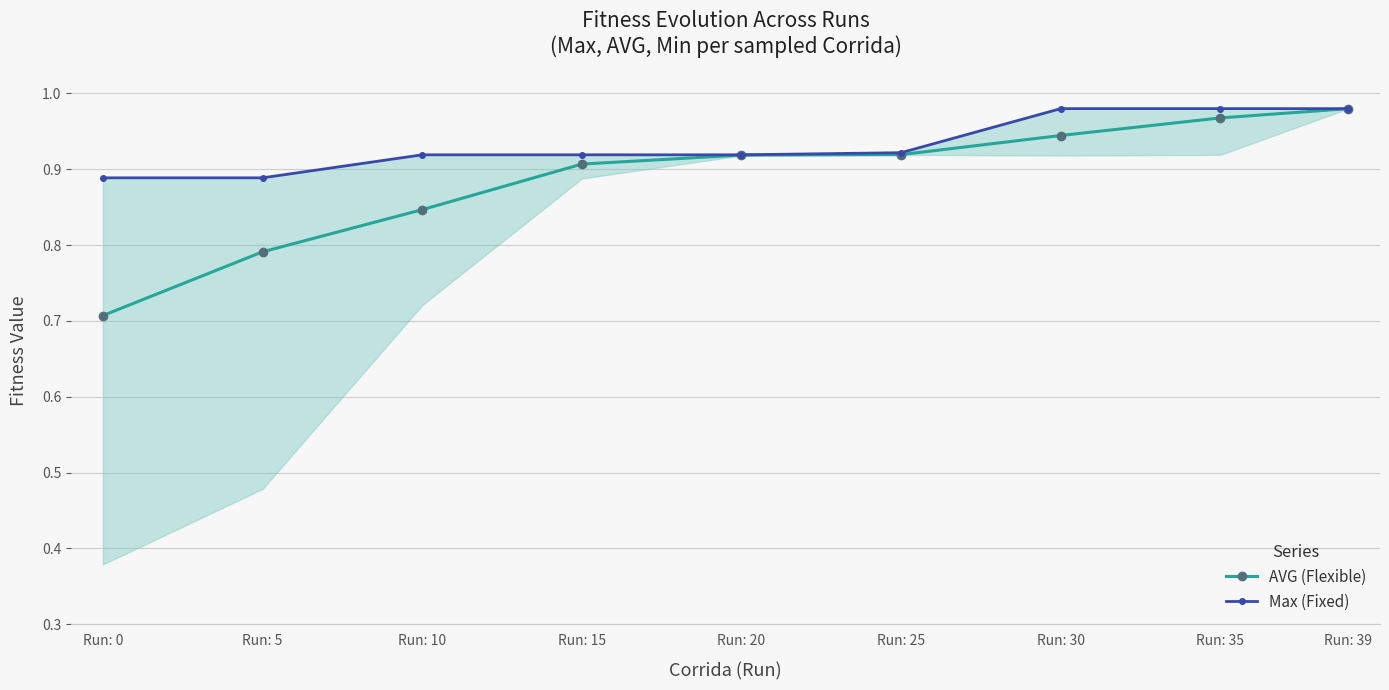

Rank the series by their maximum value, from lowest to highest.

AVG (Flexible), Max (Fixed)